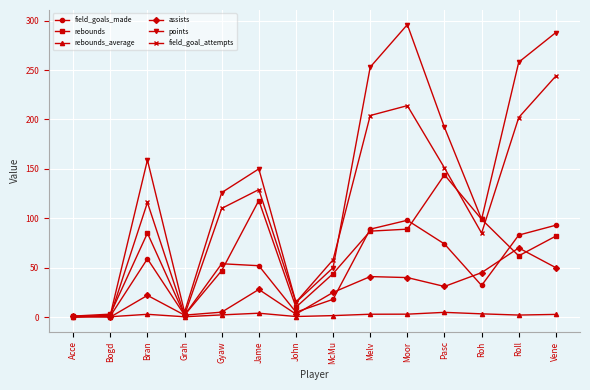

What is the label of the 2nd point from the left?

Bogd